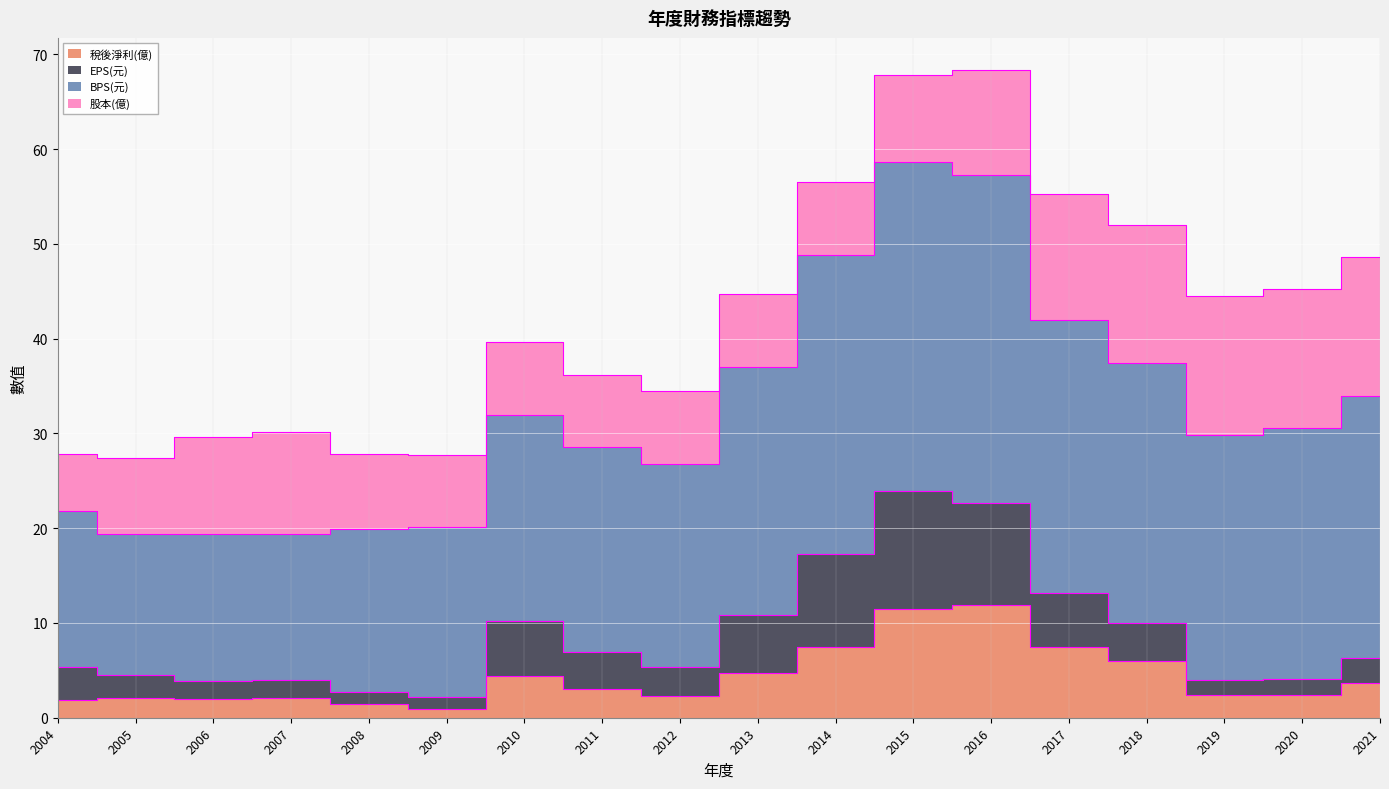

What is the difference between the 稅後淨利(億) values at 2009 and 2020?

1.5